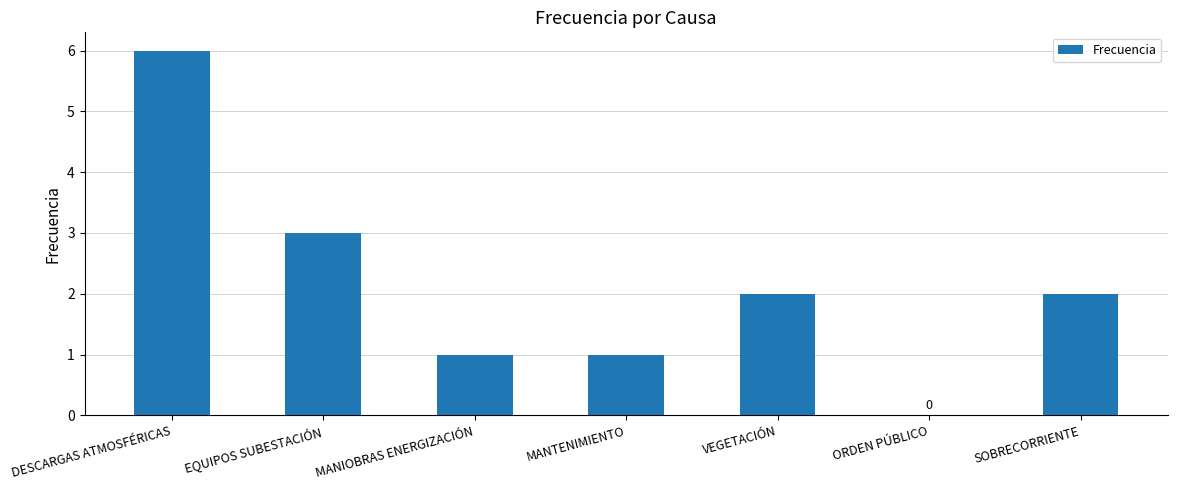

What is the sum of all values?

15